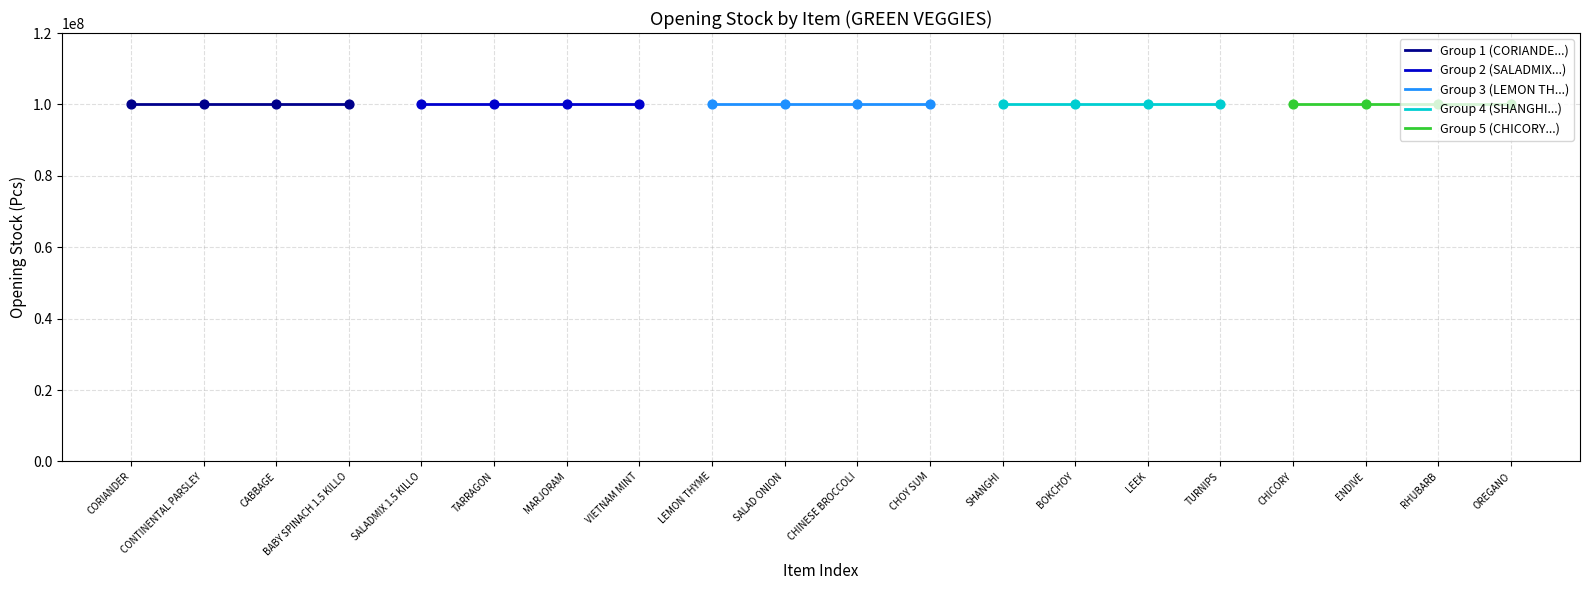

Is the value of Alert Quantity at VIETNAM MINT greater than the value of Opening Stock at OREGANO?

No